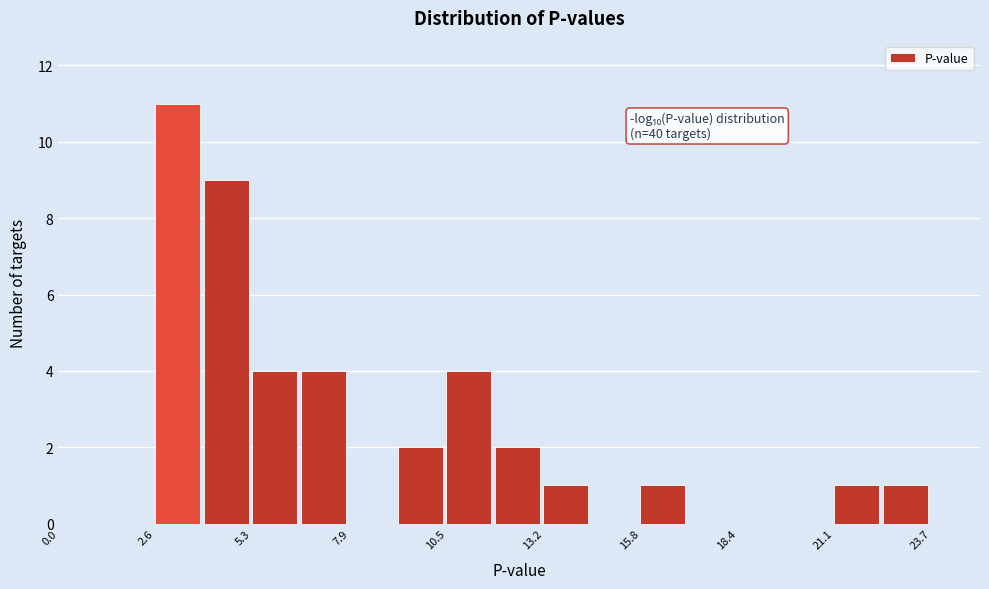

Read against the x-axis, roughly where is the centre of the tallest bar?

3.0